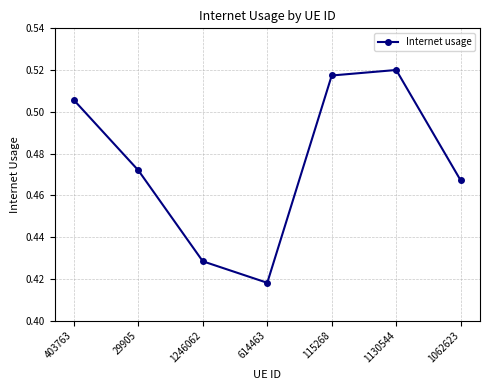

At which category does the chart reach its minimum across all series?

614463